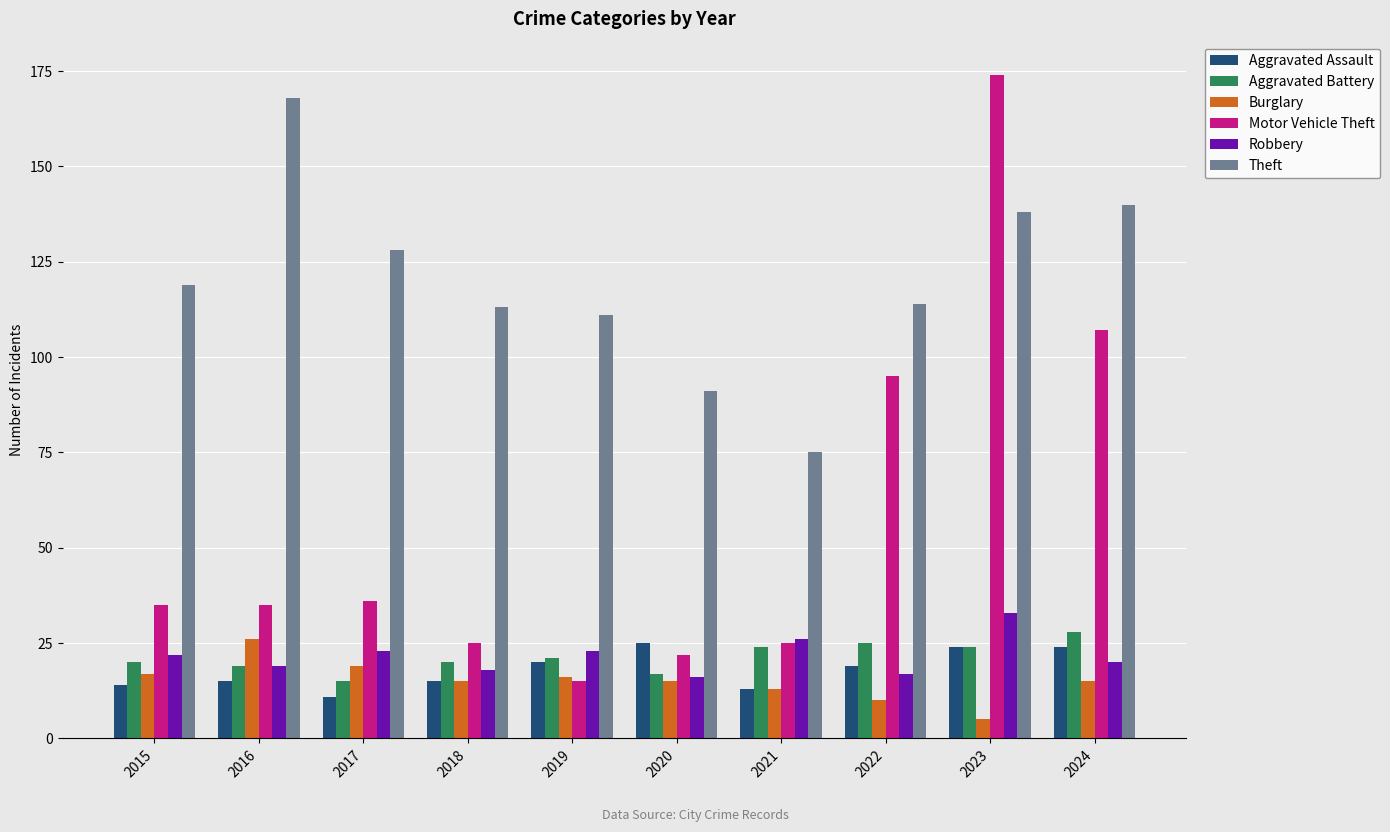

What is the value of the Burglary bar at the 7th from the left?

13